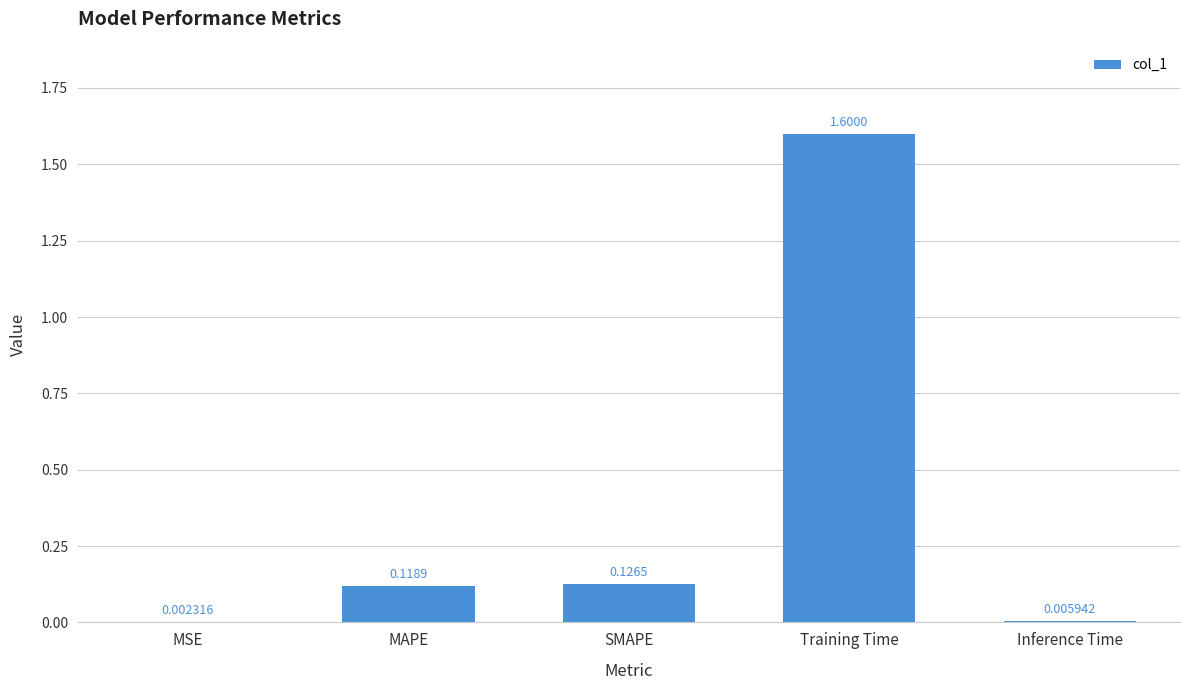

What is the sum of all values?

1.9